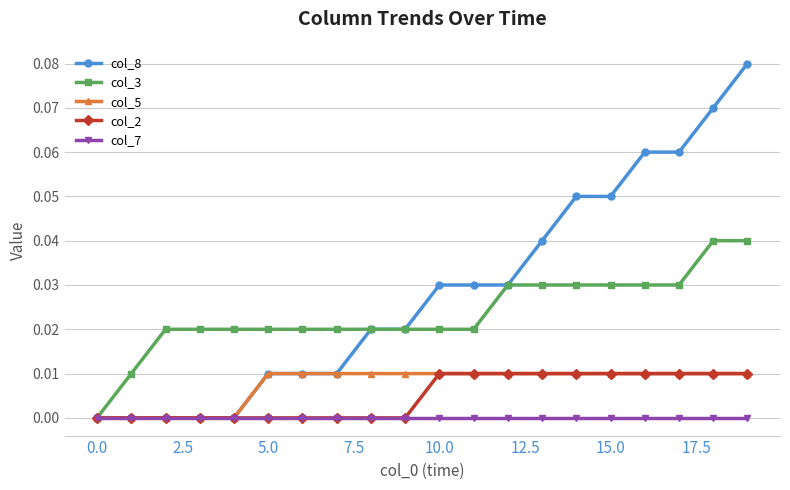

Which series has the largest range (max minus min)?

col_8